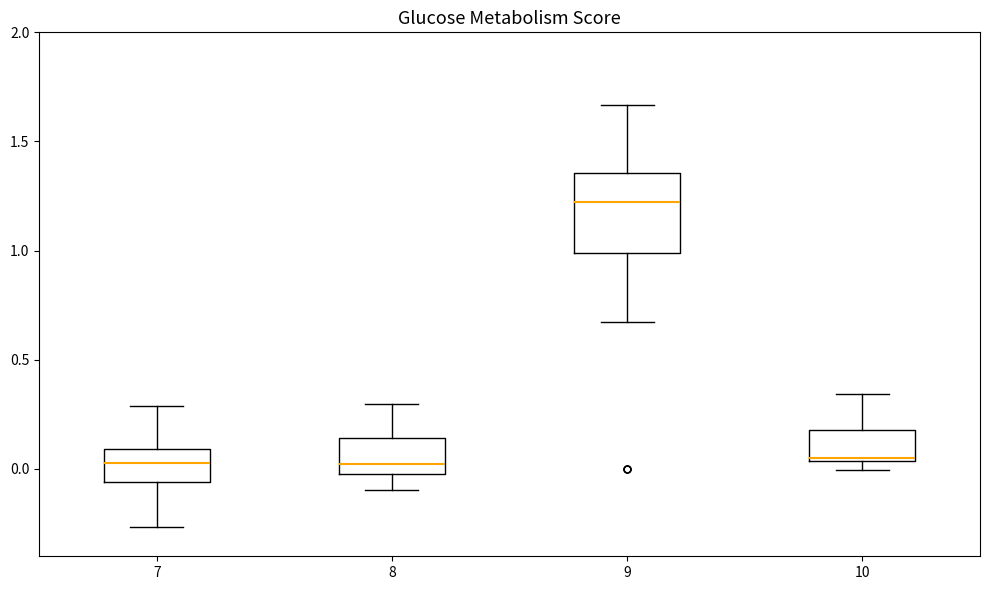

Where is the lower edge of the box at x = 8 on the y-axis? The values are not printed on the chart, so give them approximately, as read against the axis.

0.00